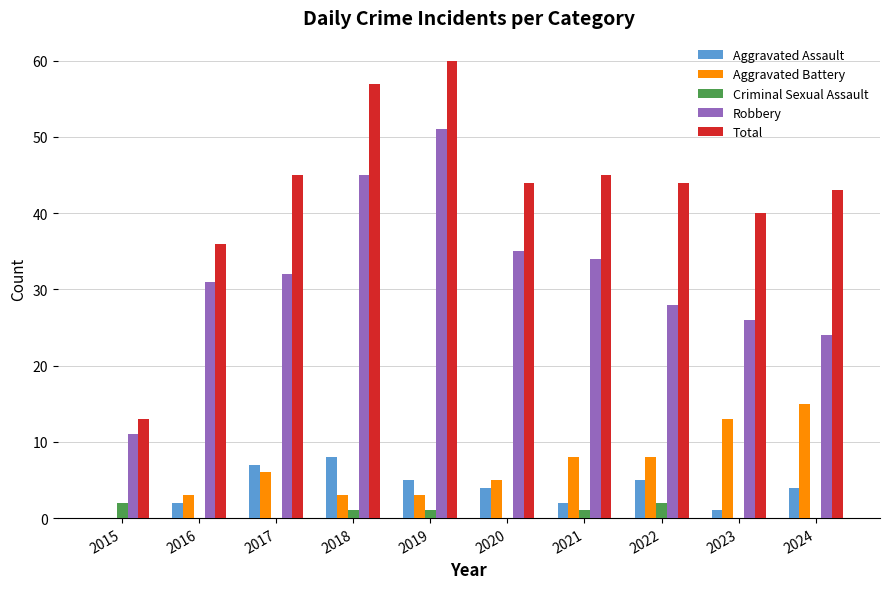

What is the greatest value displayed?

60